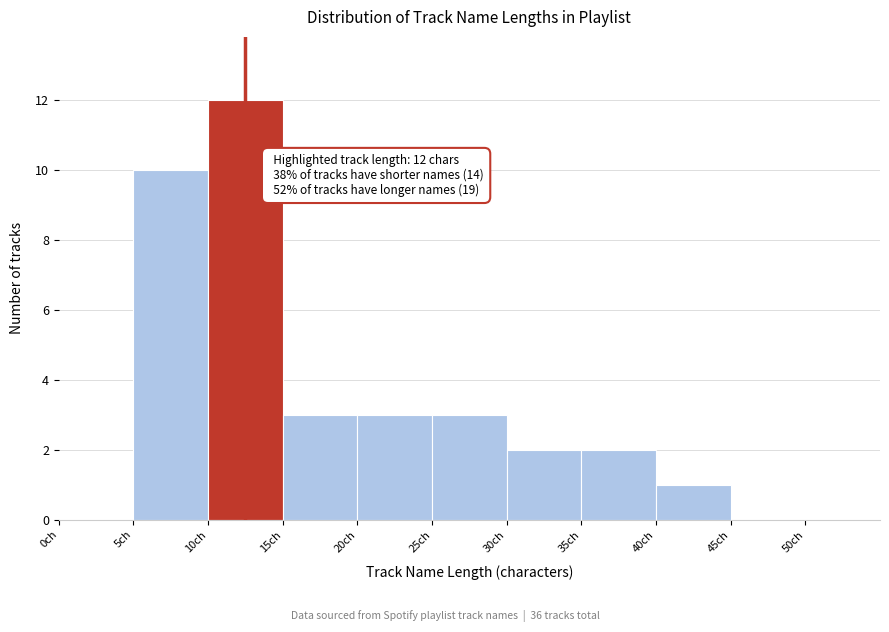

Over which range of the x-axis is the bar tallest?

10 to 15